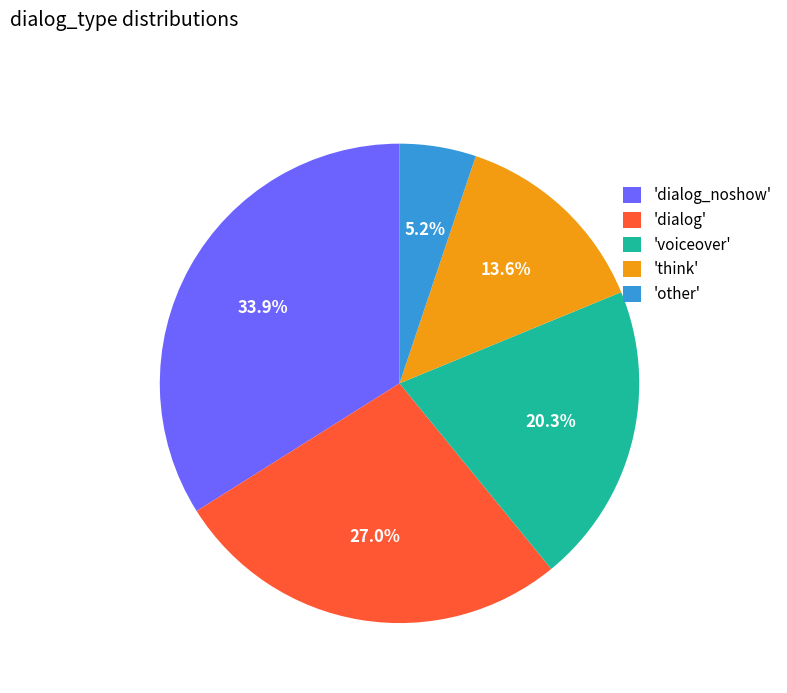

Combined, do 'voiceover' and 'think' account for over 50%?

No